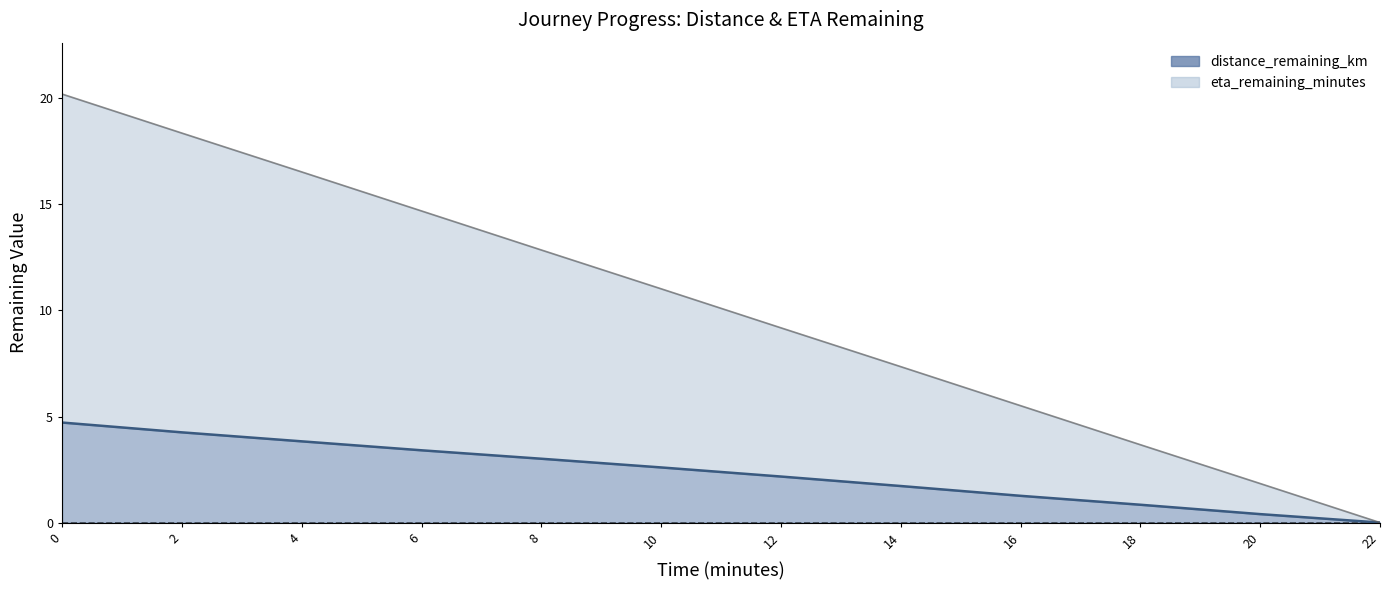

At which label is eta_remaining_minutes closest to 10?

12.0